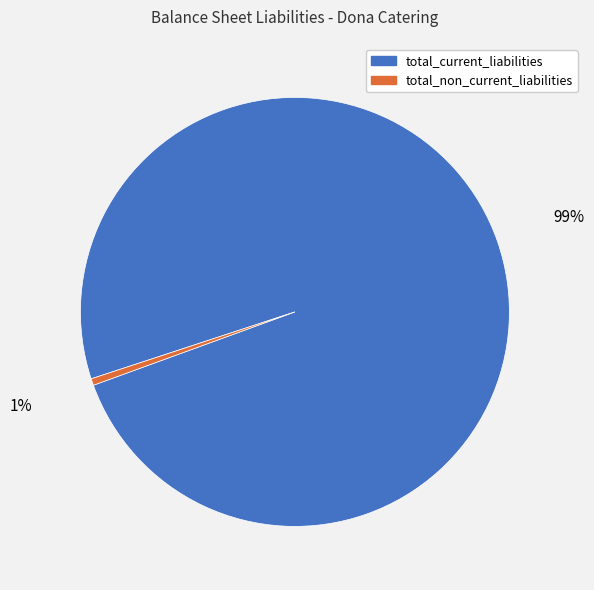

The total_non_current_liabilities slice represents 10% of the pie. True or false?

False